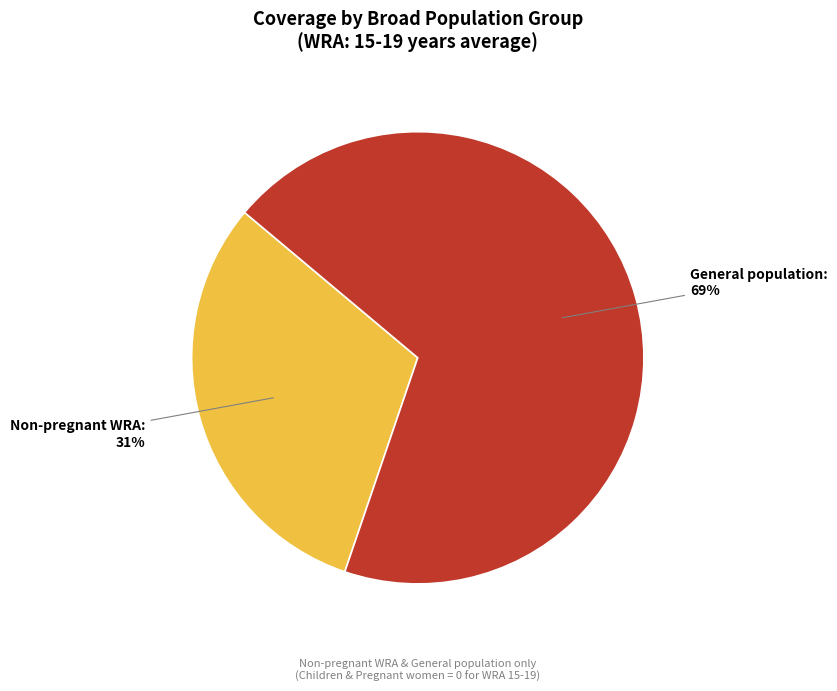

What is the smallest slice in the pie chart?

Non-pregnant WRA